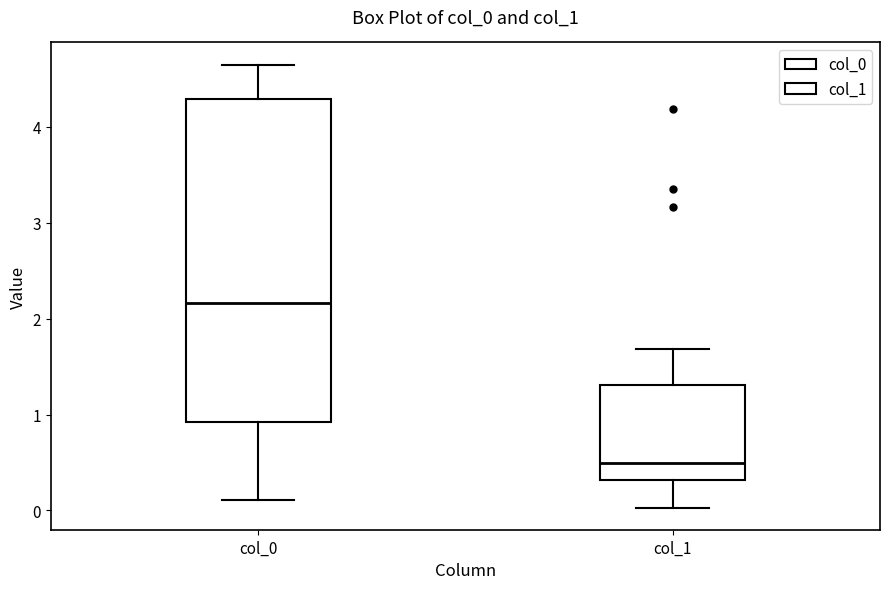

Reading left to right, read every box against the y-axis: the position of its median line, the range the box covers, and the ends of its whiskers. The values are not printed on the chart, so give them approximately, as read against the axis.

col_0: median 2.2, box 0.9 to 4.3, whiskers 0.1 to 4.7
col_1: median 0.5, box 0.3 to 1.3, whiskers 0.0 to 1.7